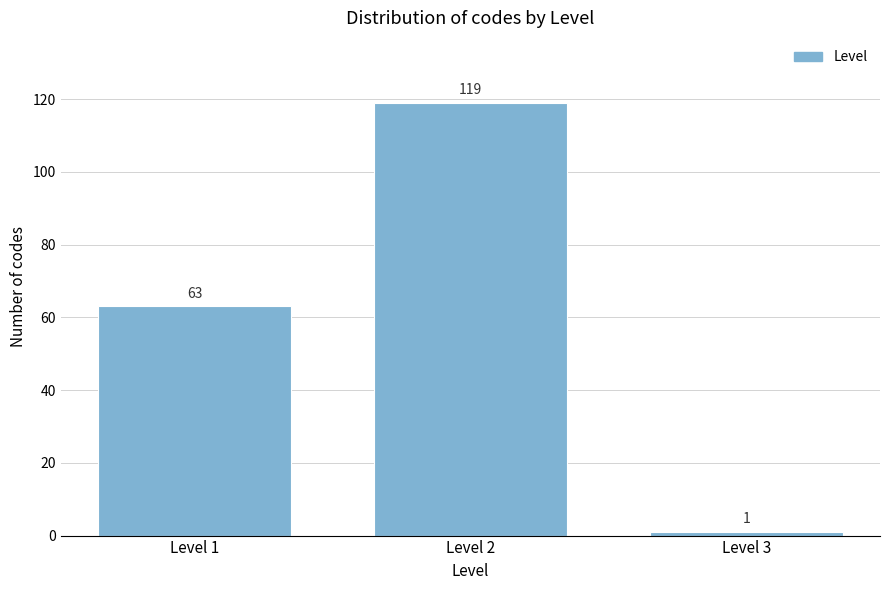

Reading left to right, transcribe all the data shown in this chart.

63	119	1